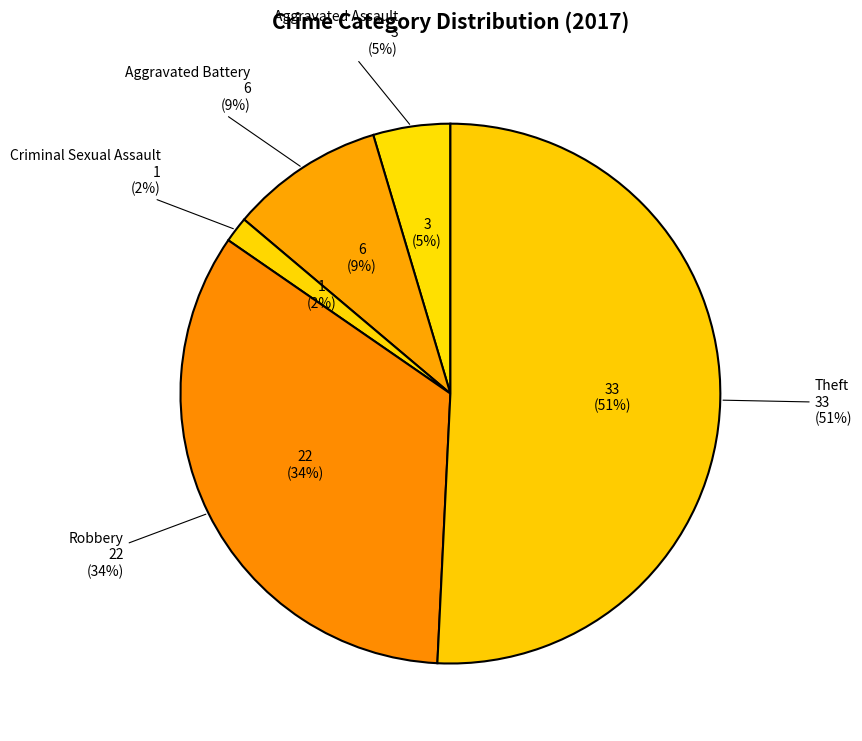

How many segments does this pie chart have?

5